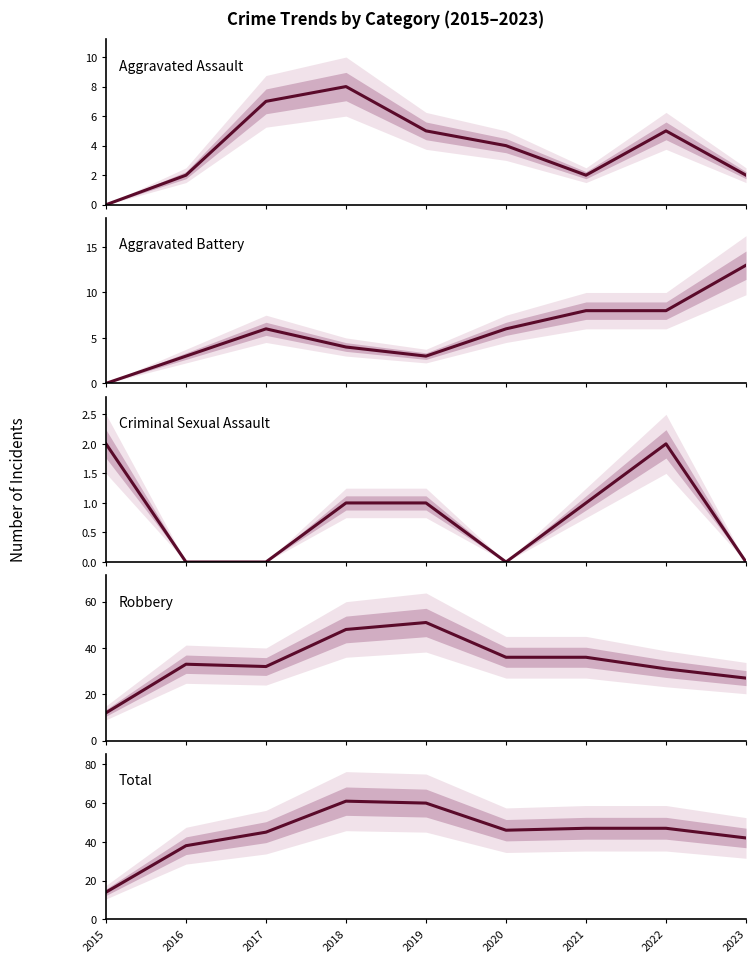

True or false: Total and Robbery intersect in this chart.

False